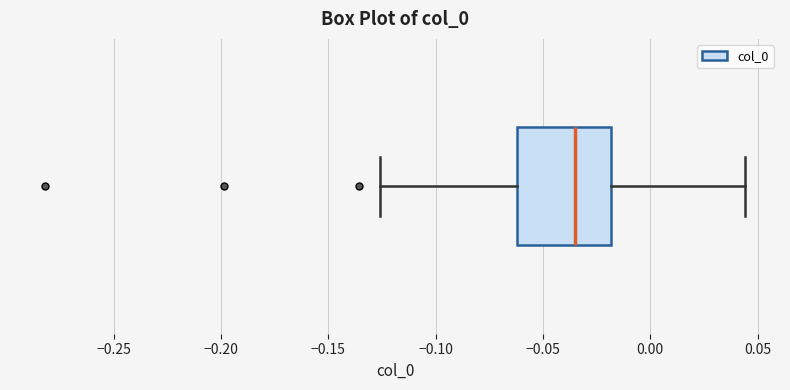

Where does the left whisker of the box end on the x-axis? The values are not printed on the chart, so give them approximately, as read against the axis.

-0.125